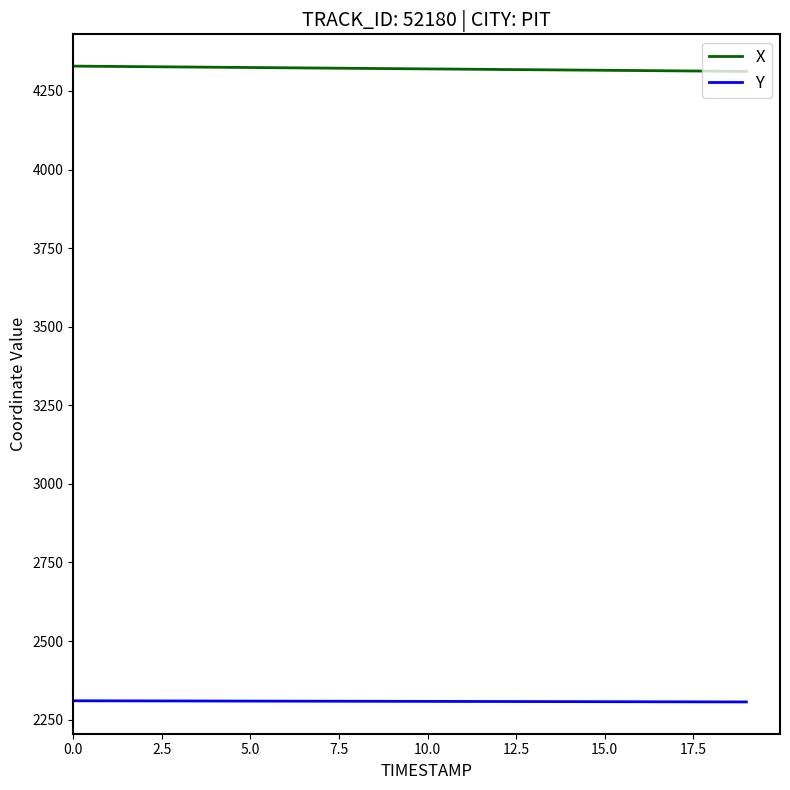

What is the lowest value of the Y series?

2306.2